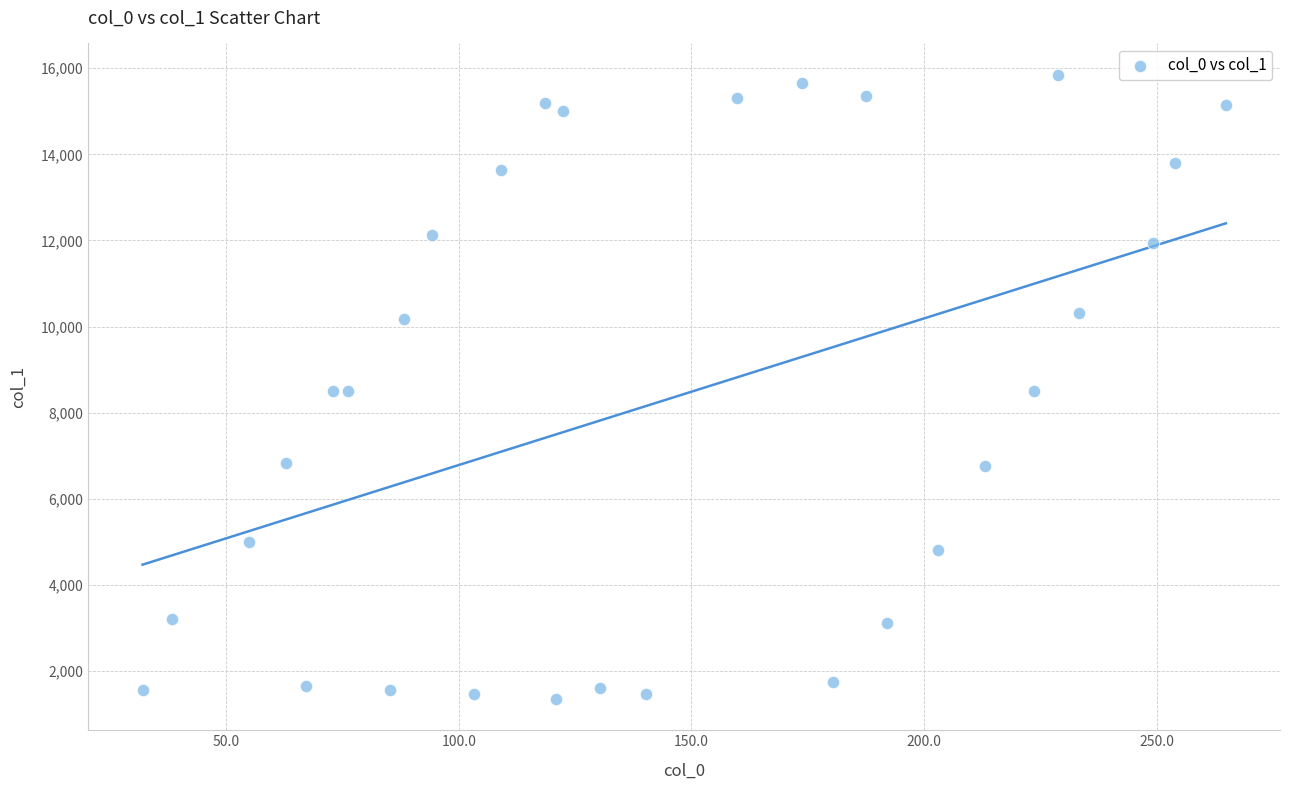

What is the range of Y values (max minus min)?

14500.1